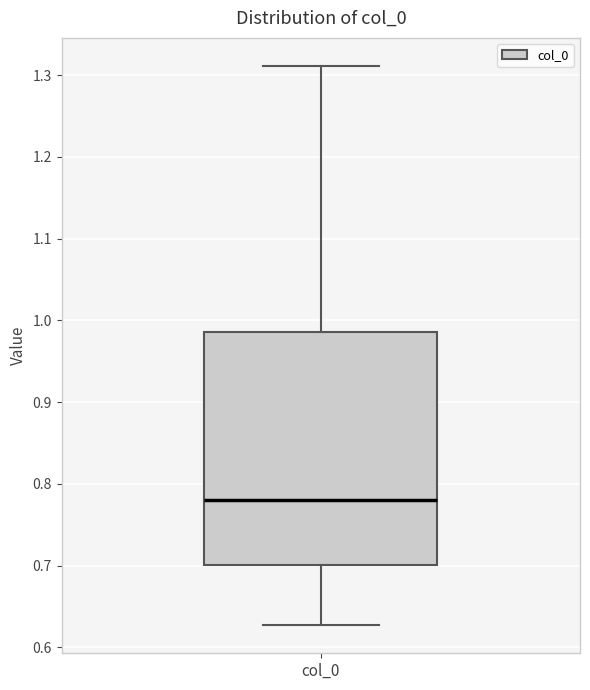

Read this box plot against the y-axis: the position of the median line, the range covered by the box, and the ends of both whiskers. The values are not printed on the chart, so give them approximately, as read against the axis.

median 0.78, box 0.70 to 0.99, whiskers 0.63 to 1.31